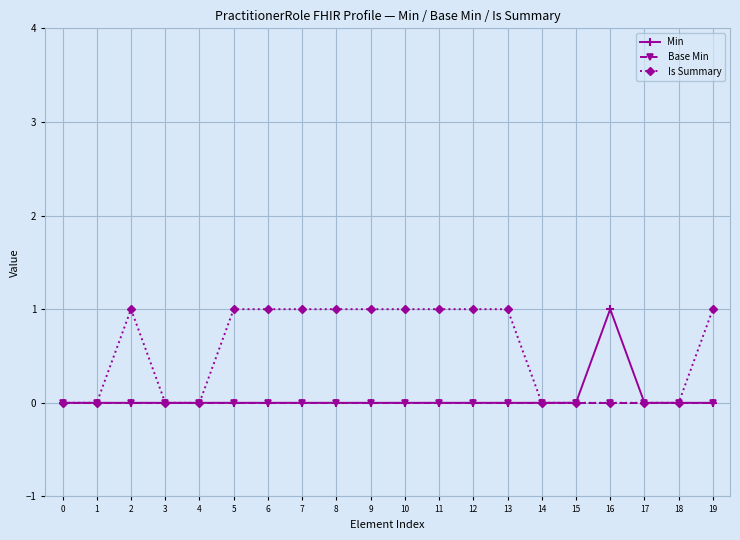

Where is the first local maximum for Is Summary?

2